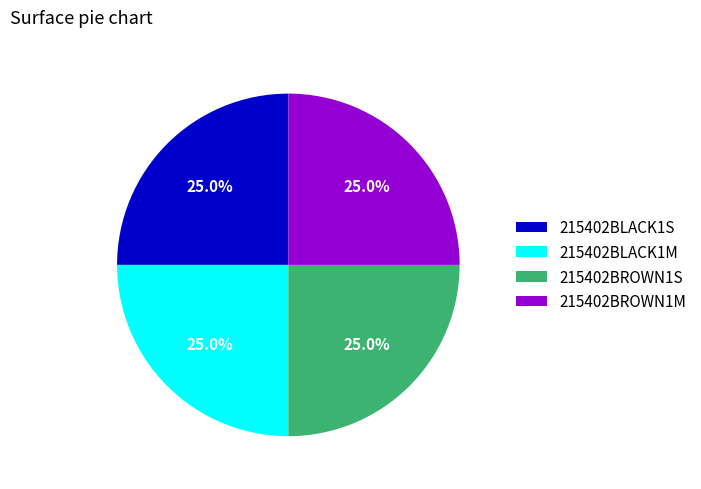

What is the total percentage of 215402BROWN1M and 215402BLACK1S?

50.0%